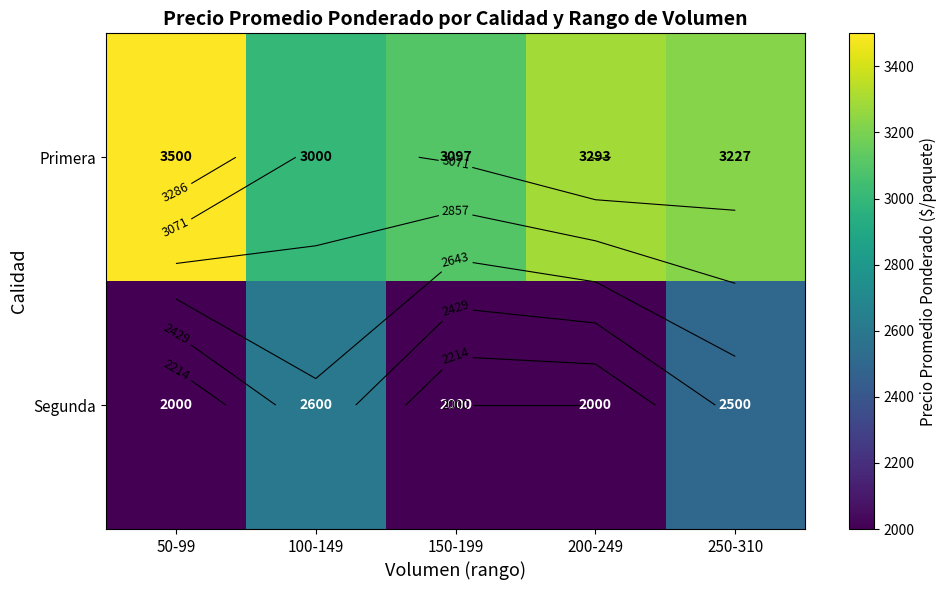

List the labels in order of Primera value, smallest first.

100-149, 150-199, 250-310, 200-249, 50-99